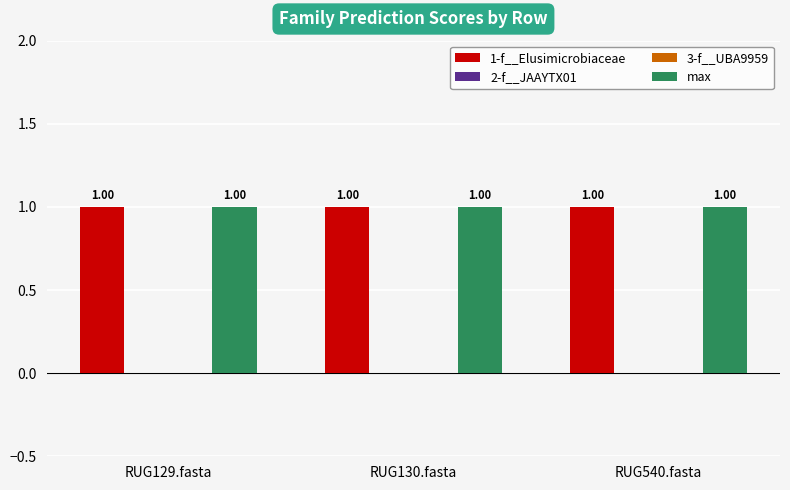

Rank the series at RUG129.fasta from highest to lowest value.

1-f__Elusimicrobiaceae, max, 2-f__JAAYTX01, 3-f__UBA9959